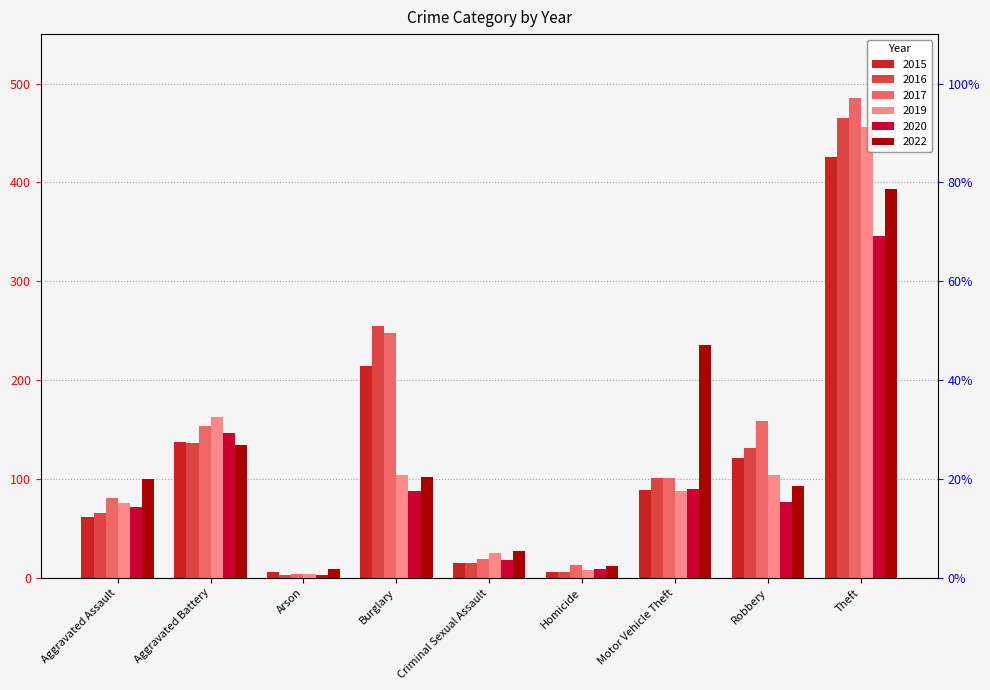

Reading left to right, transcribe all the data shown in this chart.

2015: 62	137	6	214	15	6	89	121	426
2016: 66	136	3	255	15	6	101	131	465
2017: 81	154	4	248	19	13	101	159	485
2019: 76	163	4	104	25	8	88	104	456
2020: 72	146	3	88	18	9	90	77	346
2022: 100	134	9	102	27	12	236	93	393